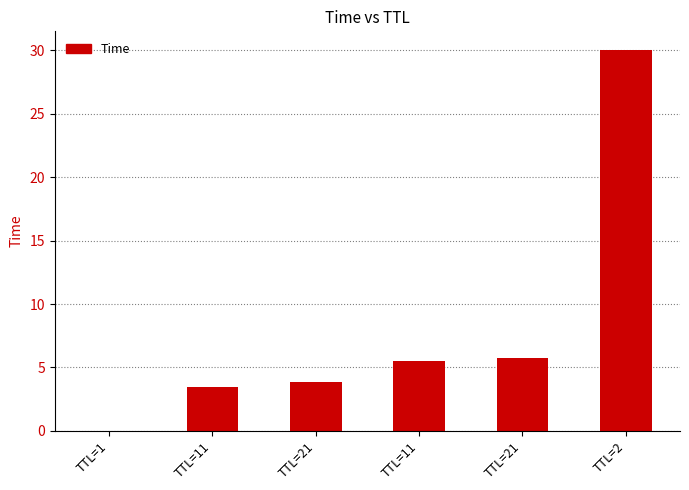

True or false: the data shows 5.7 at TTL=21.

False